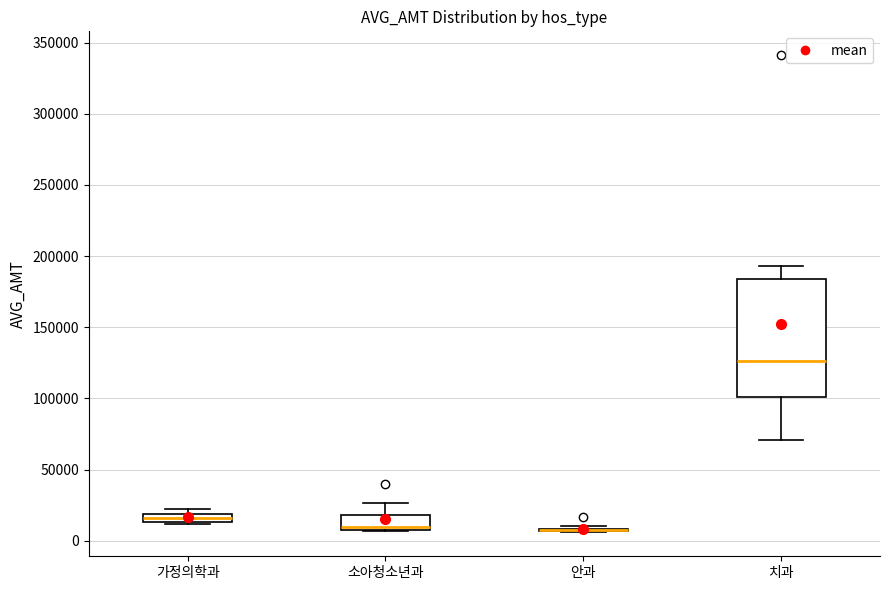

Comparing the boxes themselves (not the whiskers), which one is the tallest?

치과